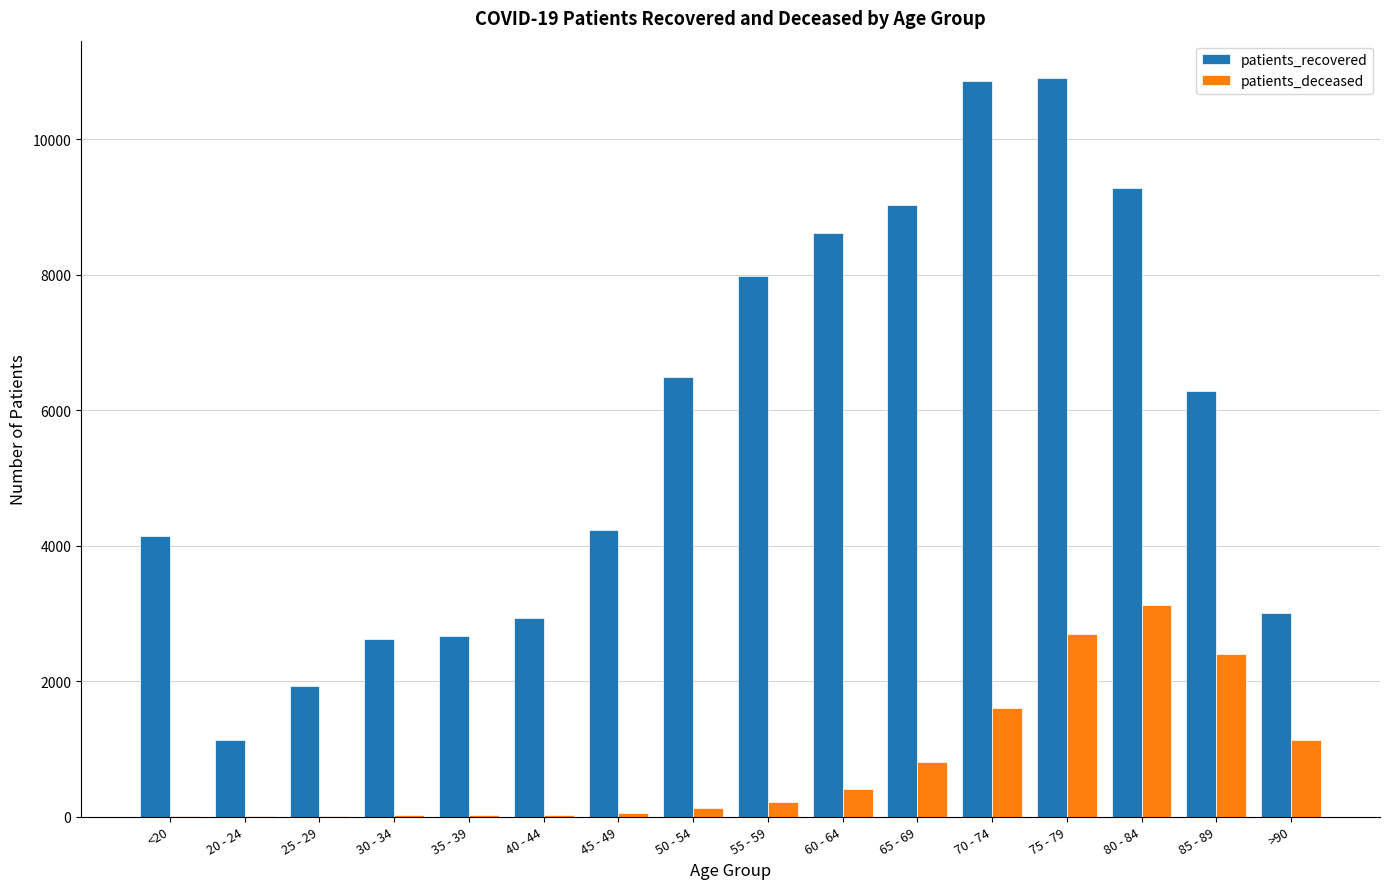

Which series has the largest total across all categories?

patients_recovered